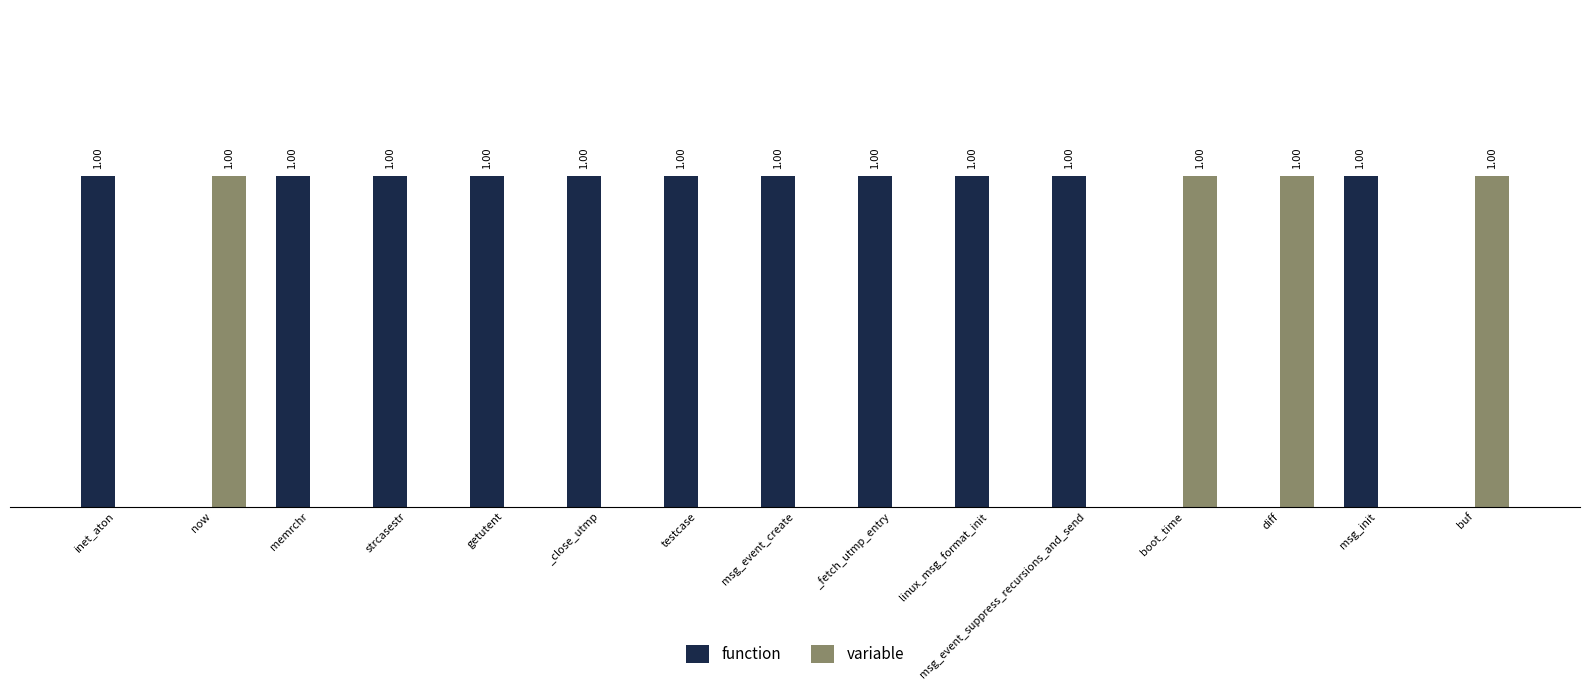

Is the value of function at testcase greater than the value of variable at msg_event_suppress_recursions_and_send?

Yes